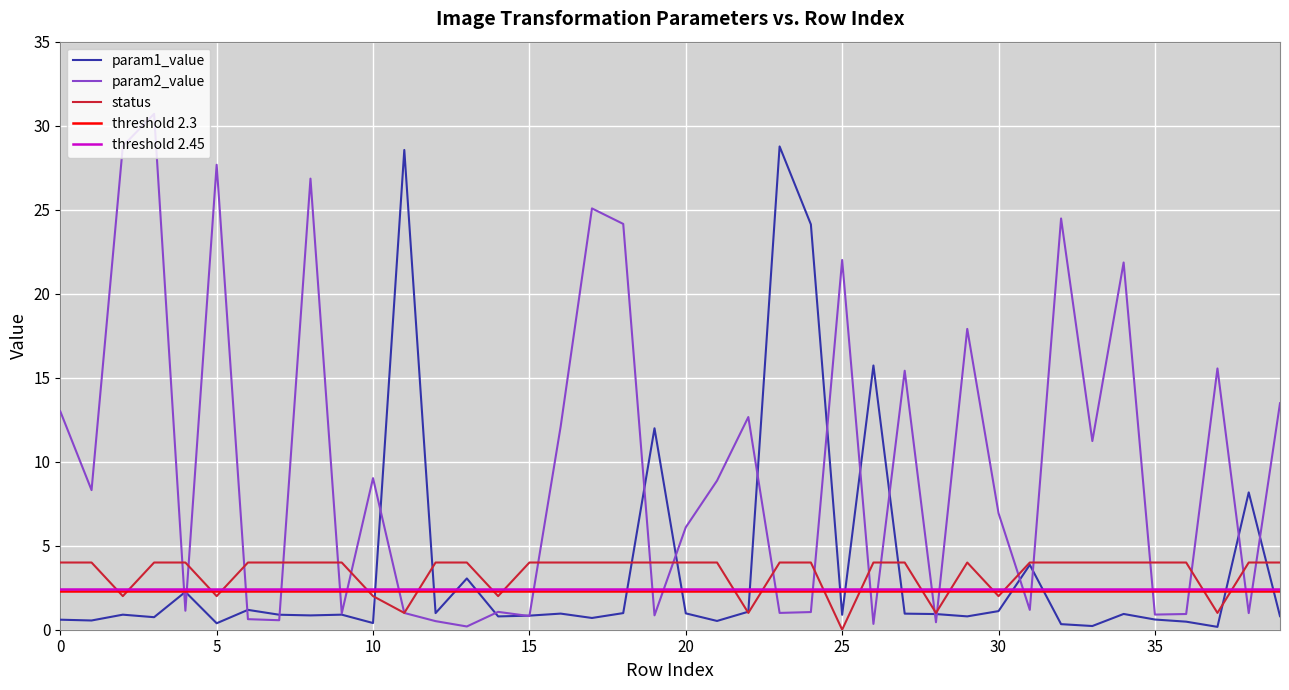

Reading right to left, extract all data points from this chart.

param1_value: 39=0.8	38=8.2	37=0.2	36=0.5	35=0.6	34=0.9	33=0.2	32=0.3	31=3.9	30=1.1	29=0.8	28=0.9	27=1.0	26=15.7	25=0.9	24=24.1	23=28.8	22=1.1	21=0.5	20=1.0	19=12.0	18=1.0	17=0.7	16=1.0	15=0.8	14=0.8	13=3.1	12=1.0	11=28.6	10=0.4	9=0.9	8=0.9	7=0.9	6=1.2	5=0.4	4=2.3	3=0.7	2=0.9	1=0.5	0=0.6
param2_value: 39=13.5	38=1.0	37=15.6	36=0.9	35=0.9	34=21.9	33=11.2	32=24.5	31=1.2	30=6.9	29=17.9	28=0.4	27=15.4	26=0.3	25=22.0	24=1.1	23=1.0	22=12.7	21=8.9	20=6.1	19=0.9	18=24.2	17=25.1	16=12.1	15=0.8	14=1.1	13=0.2	12=0.5	11=1.0	10=9.0	9=1.0	8=26.8	7=0.6	6=0.6	5=27.7	4=1.1	3=30.7	2=28.8	1=8.3	0=13.0
status: 39=4.0	38=4.0	37=1.0	36=4.0	35=4.0	34=4.0	33=4.0	32=4.0	31=4.0	30=2.0	29=4.0	28=1.0	27=4.0	26=4.0	25=0.0	24=4.0	23=4.0	22=1.0	21=4.0	20=4.0	19=4.0	18=4.0	17=4.0	16=4.0	15=4.0	14=2.0	13=4.0	12=4.0	11=1.0	10=2.0	9=4.0	8=4.0	7=4.0	6=4.0	5=2.0	4=4.0	3=4.0	2=2.0	1=4.0	0=4.0